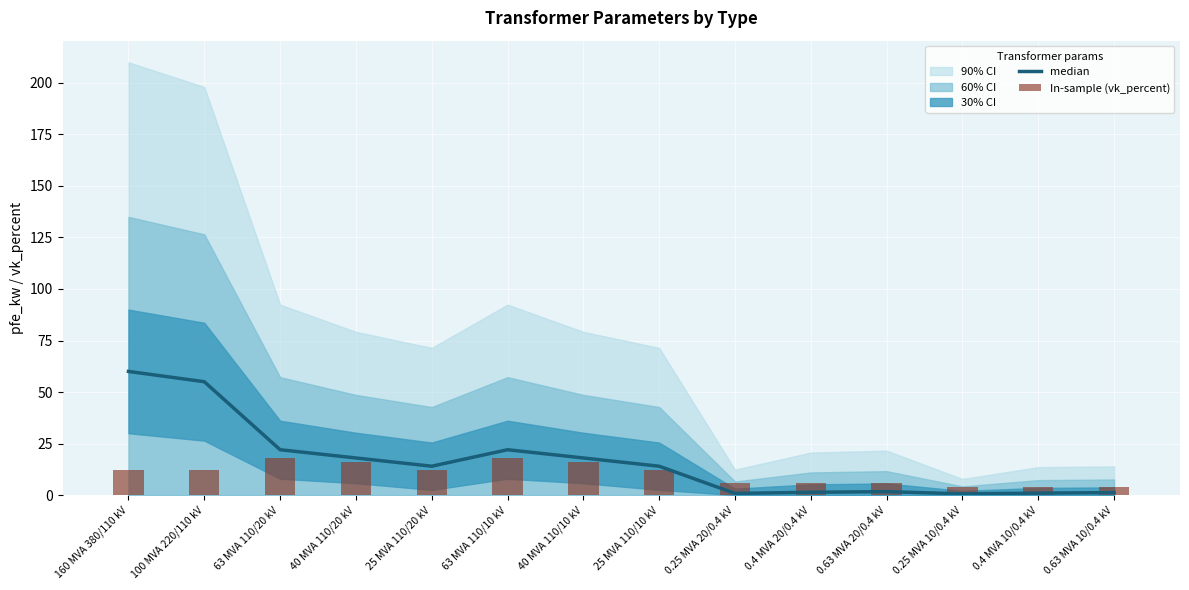

Reading left to right, transcribe all the data shown in this chart.

median: 60.0	55.0	22.0	18.0	14.0	22.0	18.0	14.0	0.8	1.4	1.6	0.6	0.9	1.2
In-sample (vk_percent): 12.2	12.0	18.0	16.2	12.0	18.0	16.2	12.0	6.0	6.0	6.0	4.0	4.0	4.0